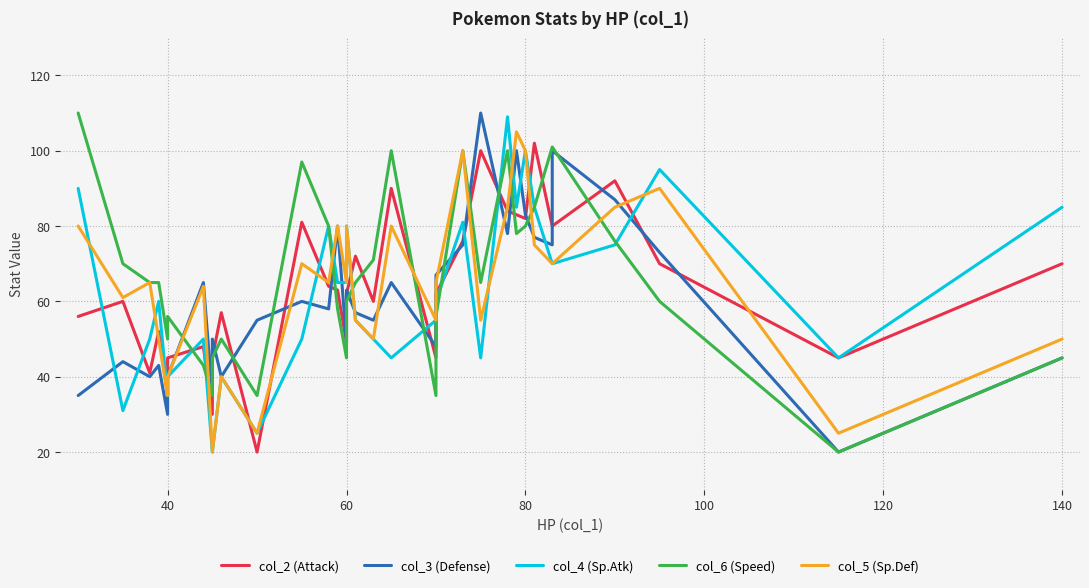

How many series are shown in this chart?

5